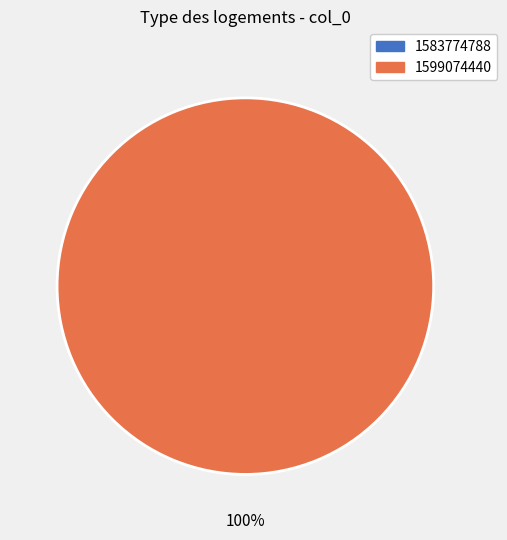

Which slice is the smallest?

1583774788